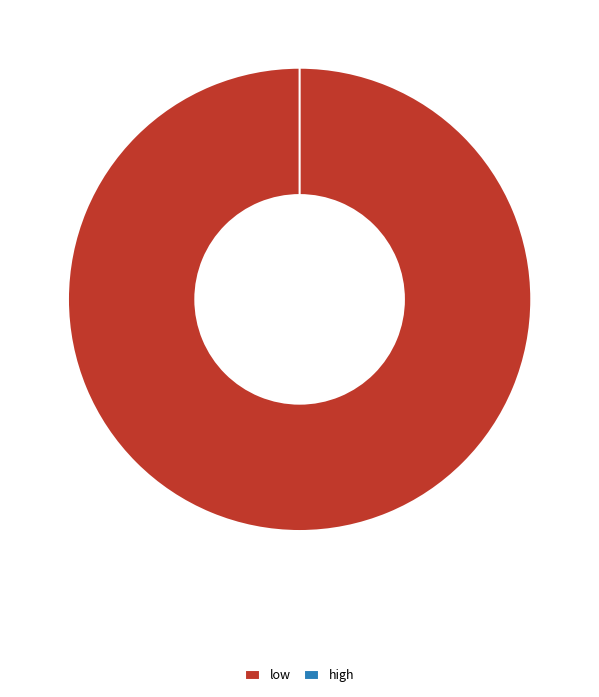

Count the number of slices in the pie.

2